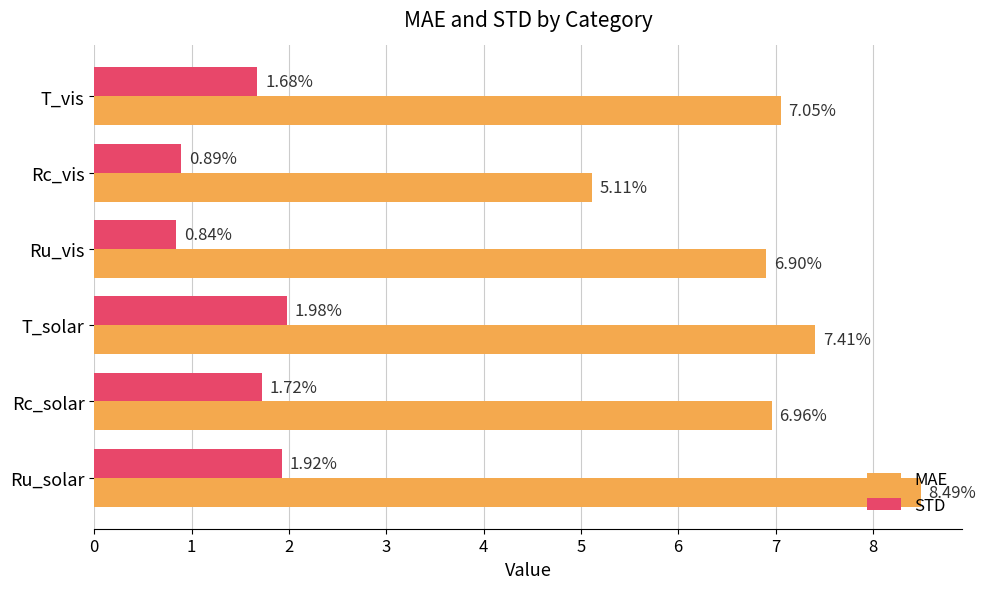

At Rc_solar, list the series in order from largest to smallest.

MAE, STD